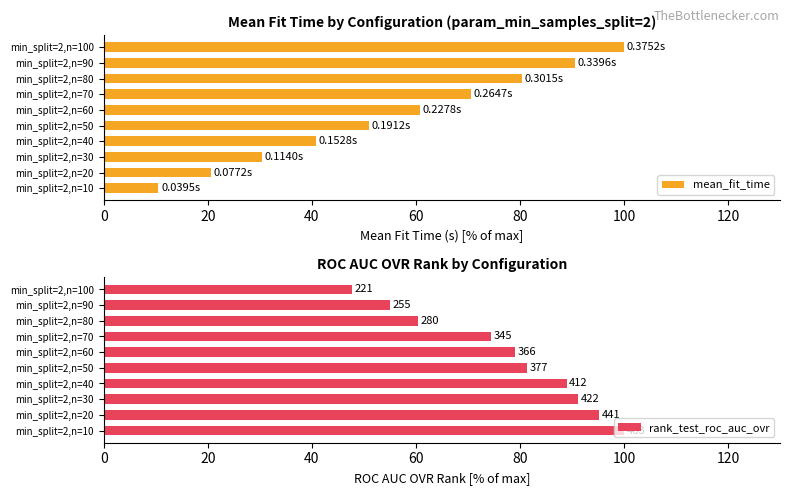

What is the sum of all mean_fit_time values?

555.3